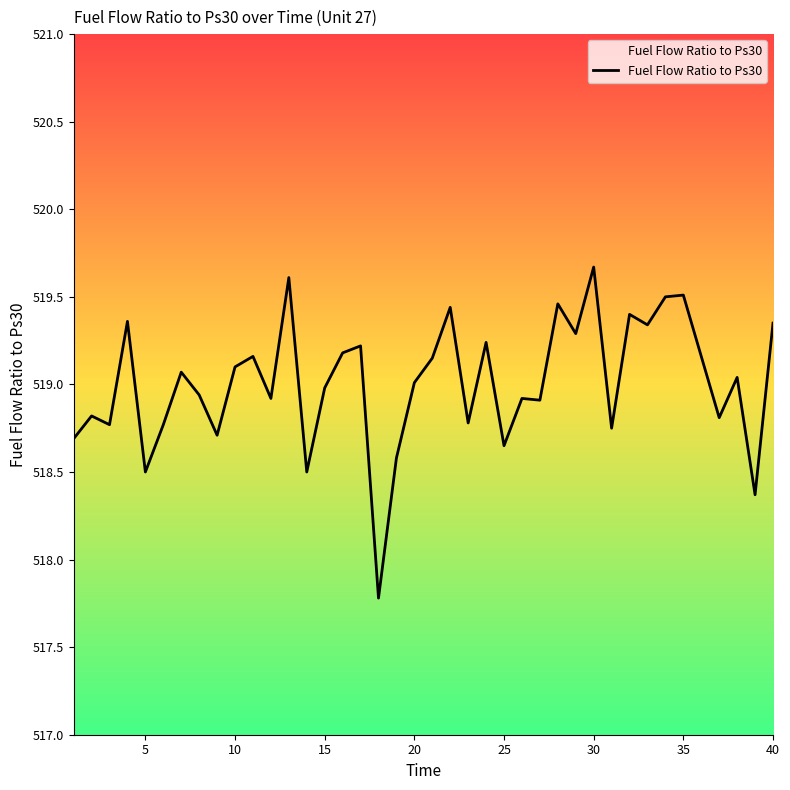

True or false: the data has more than 0 interior local peaks.

True